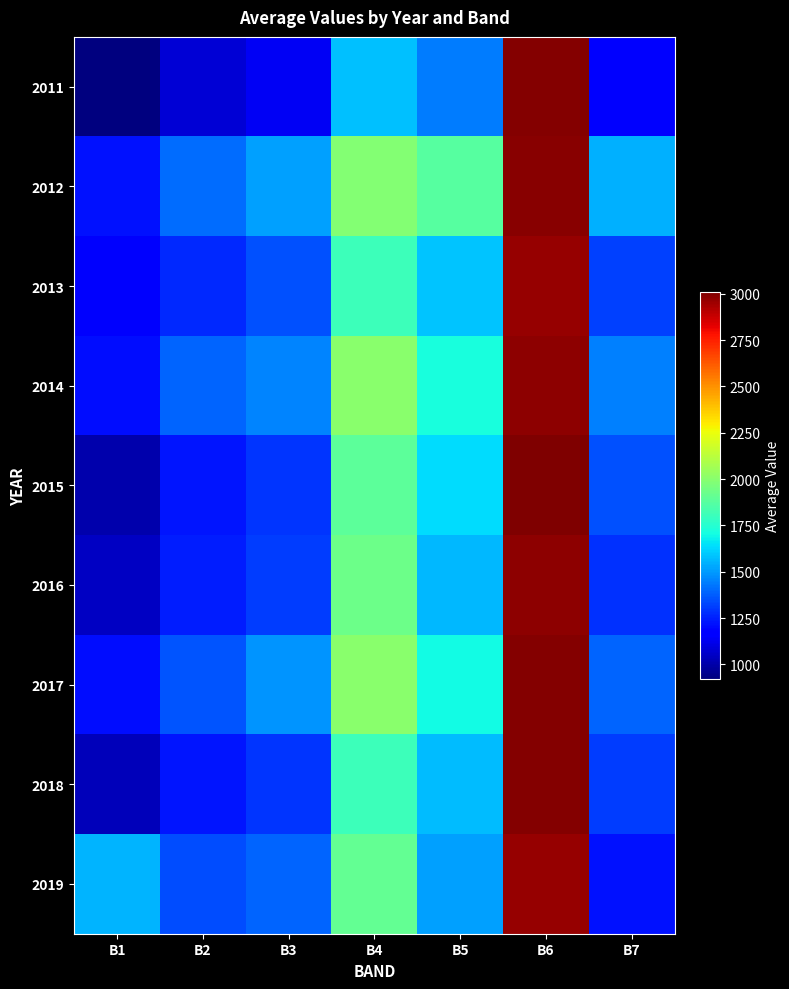

What is the spread (max minus min) of values at B5?

428.5